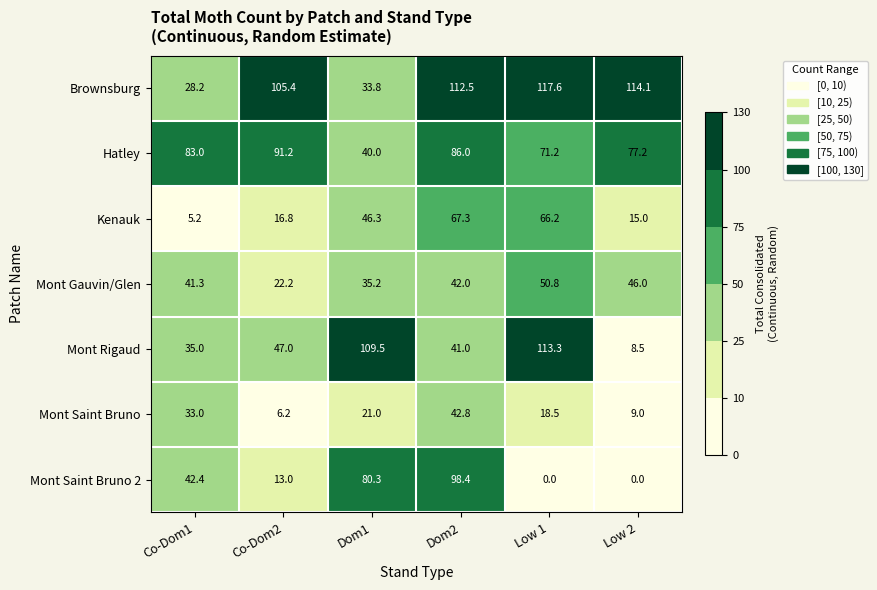

Which series has the widest spread of values?

Mont Rigaud